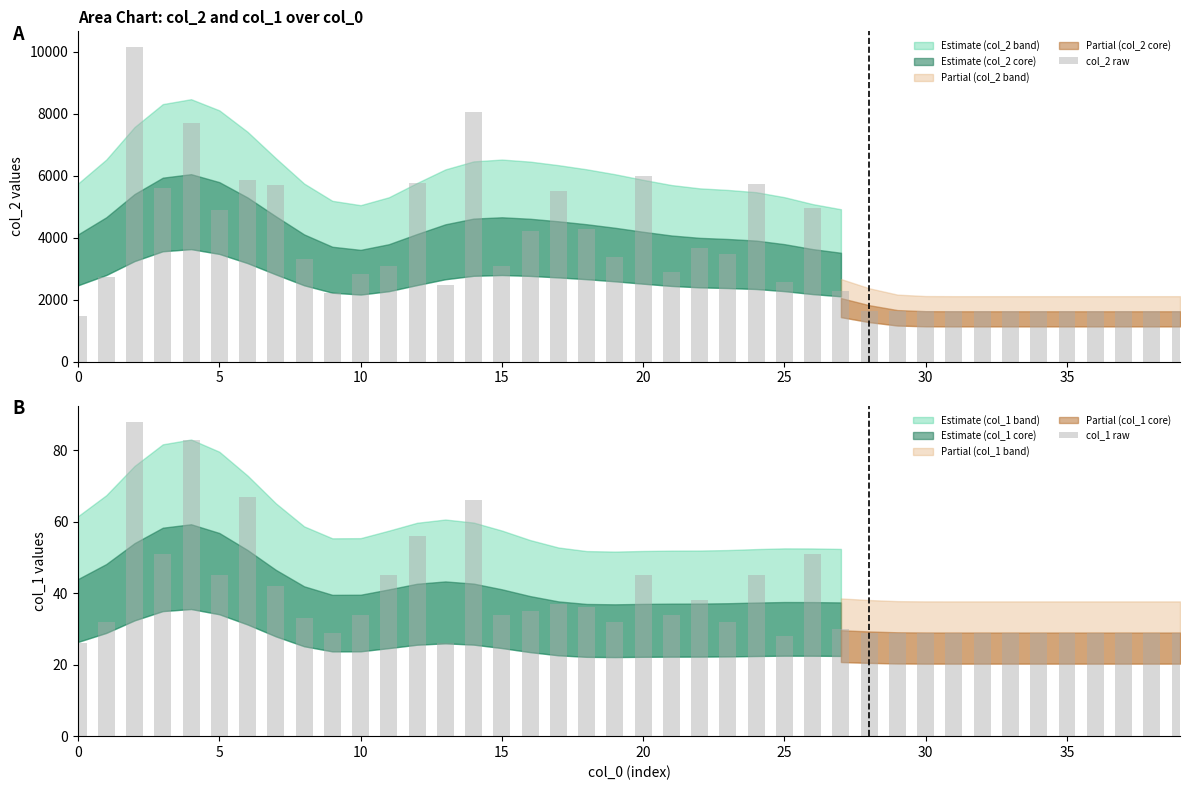

What is the difference between the maximum and minimum values in the col_1 raw series?

62